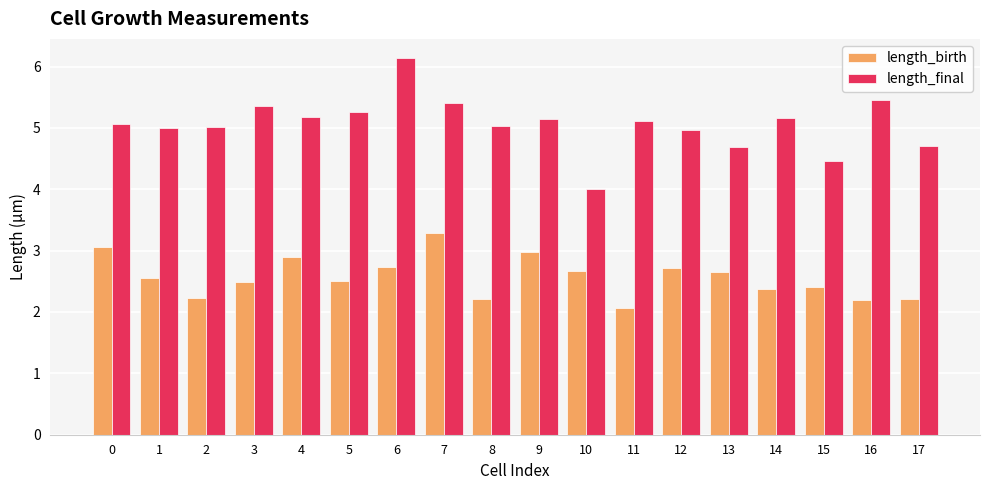

How many bars are there in total?

36